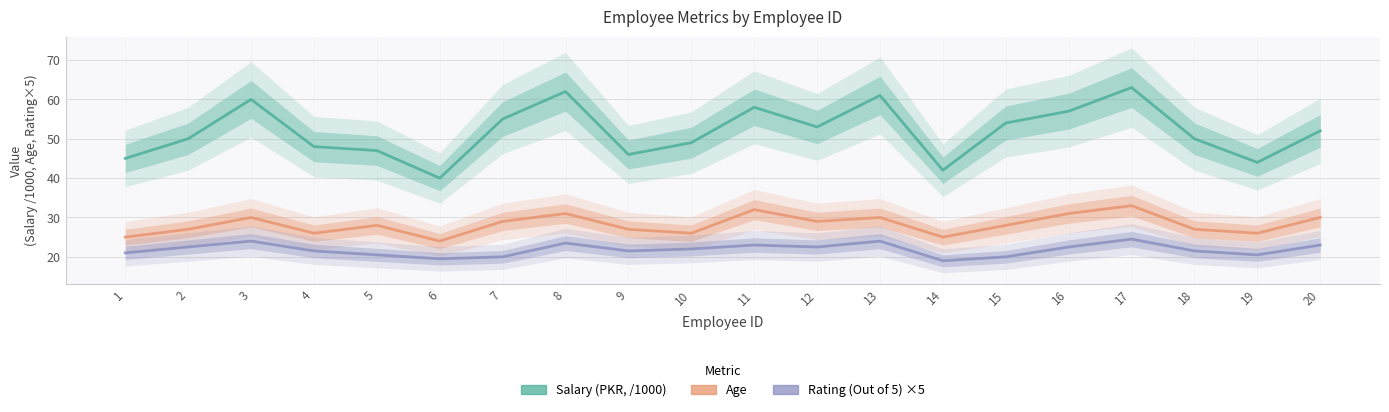

What is the maximum value shown in the chart?

63.0